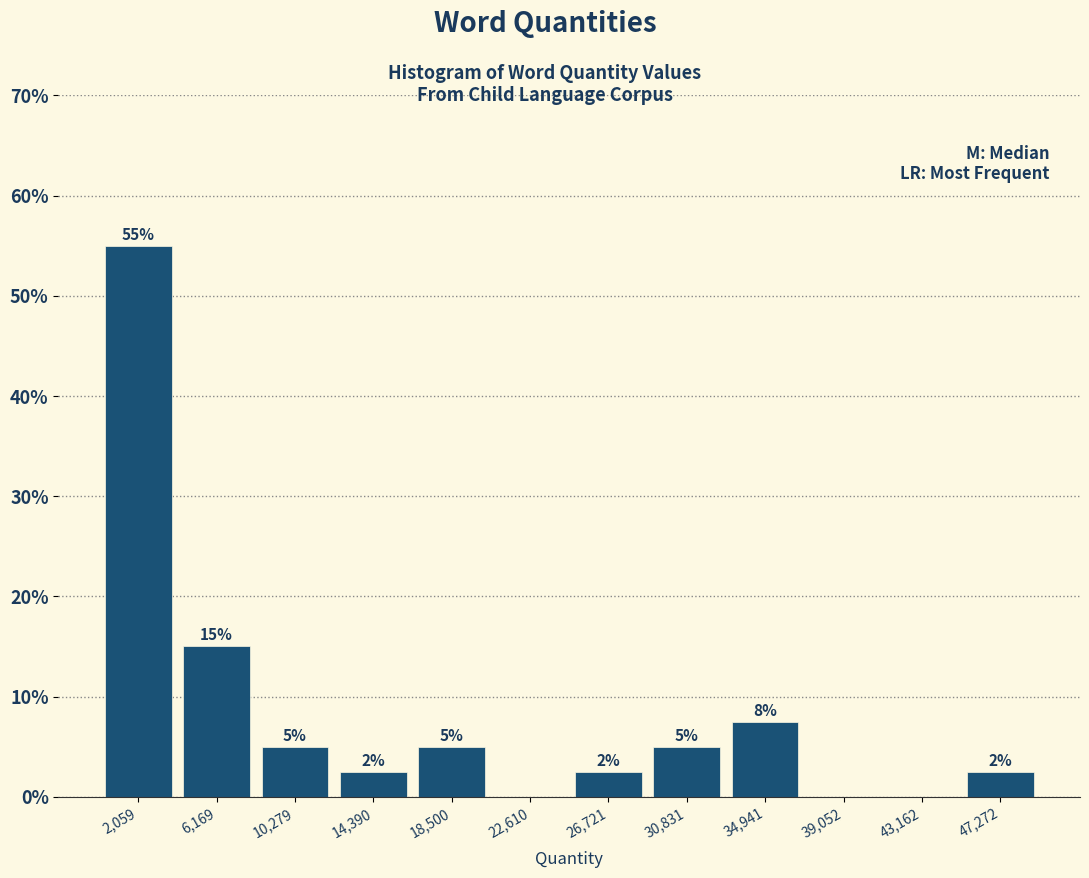

Which range on the x-axis has the tallest bar?

0 to 4000